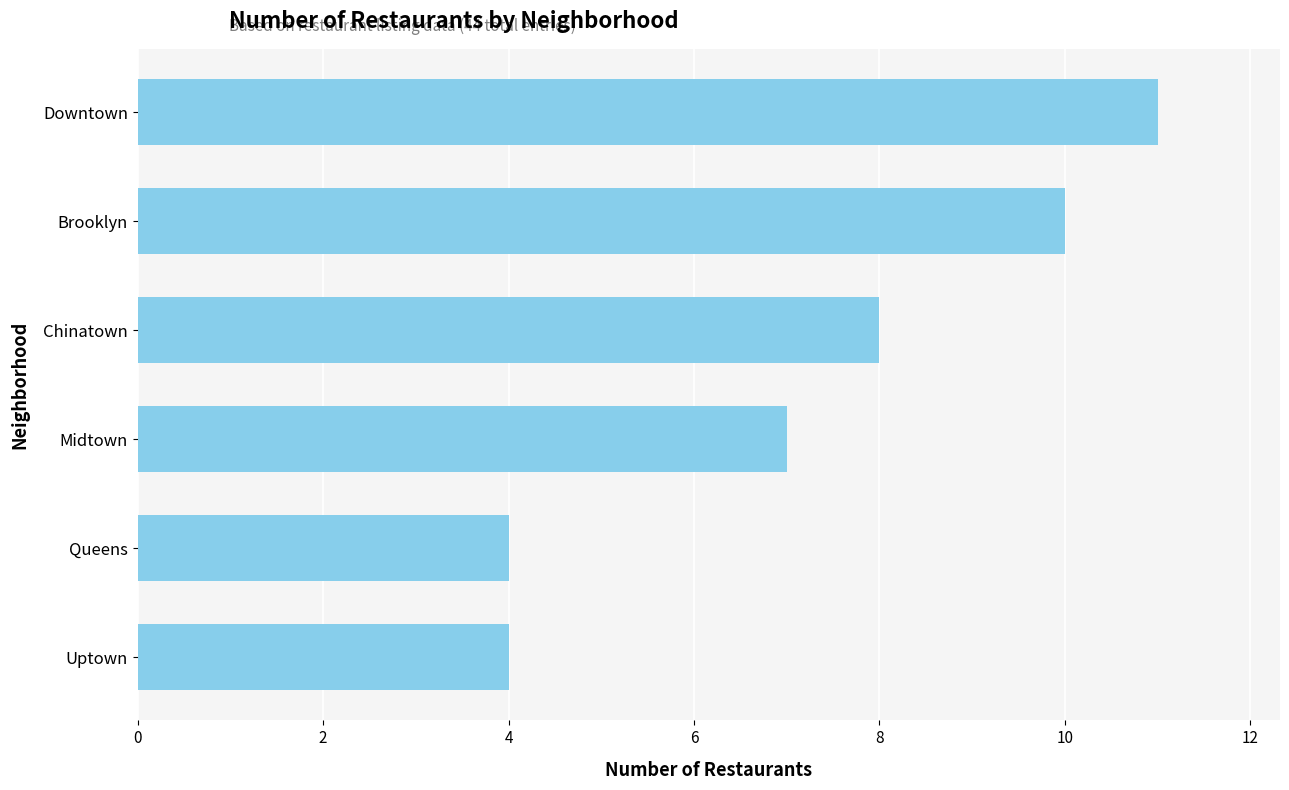

Count the values in the range 4 to 10.

5